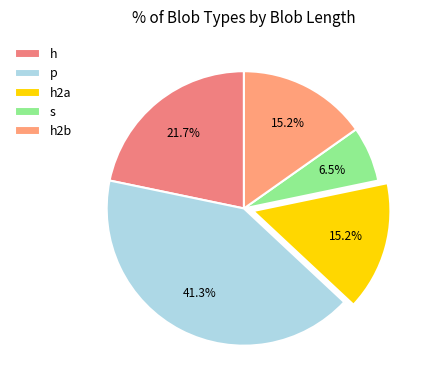

Count the number of slices in the pie.

5